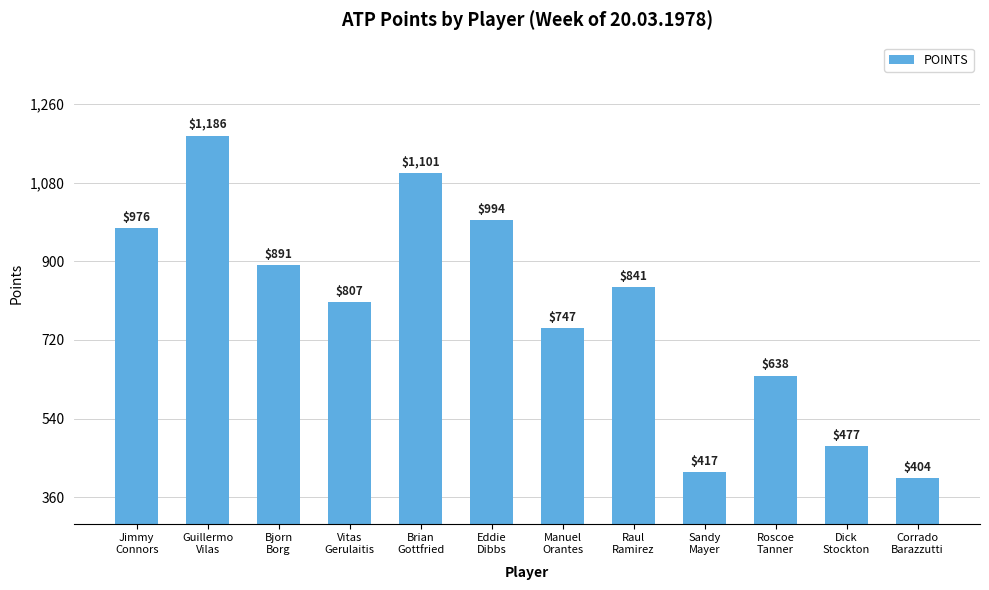

How many values are below 841?

6